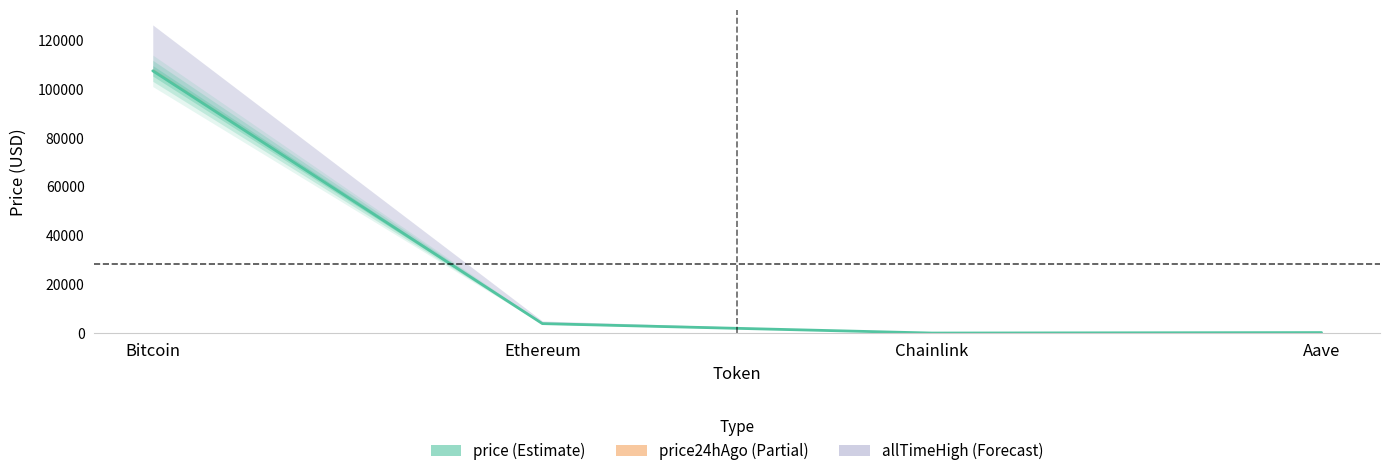

What is the difference between the maximum and minimum values?

107282.3